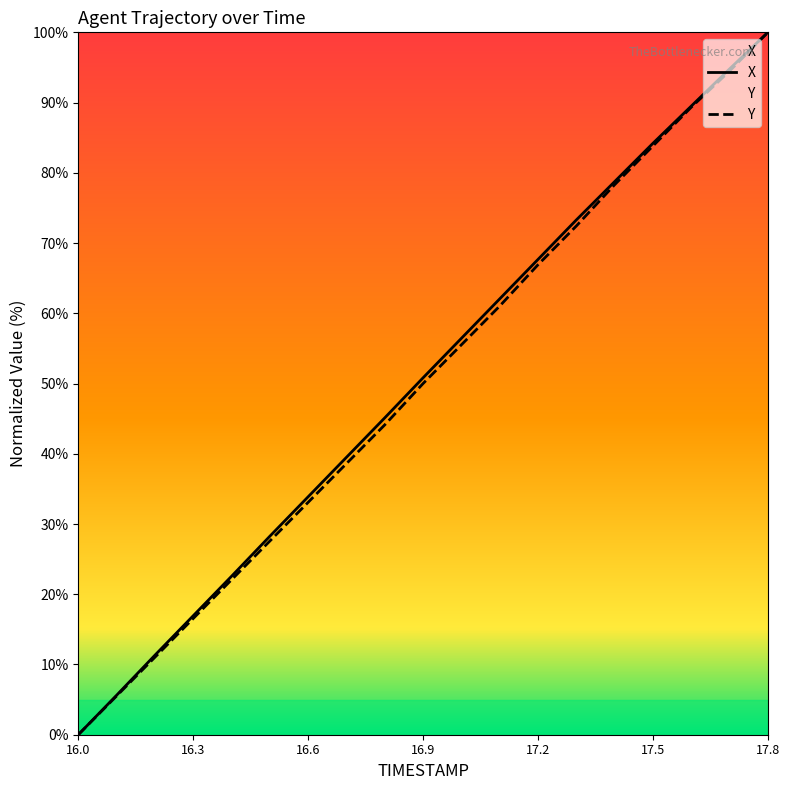

Is the value of Y at 17.7 greater than the value of X at 16.8?

Yes